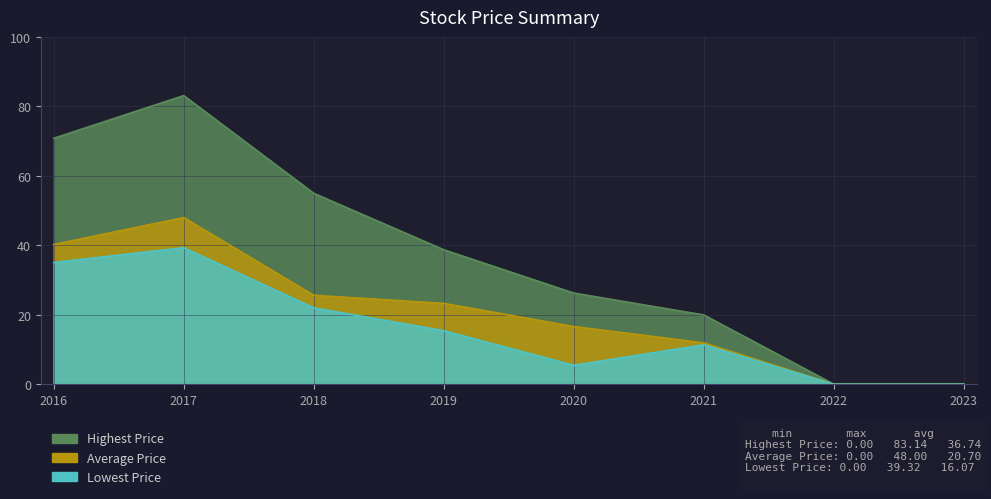

What is the value of the Lowest Price point at the 1st from the left?

35.1